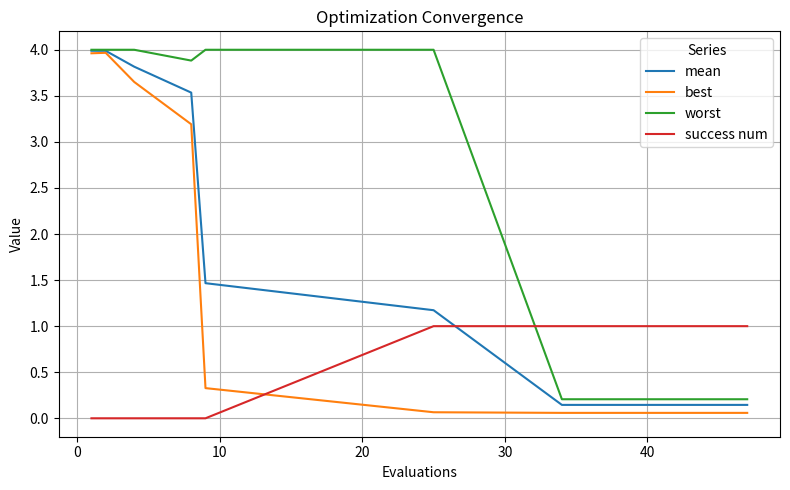

What is the average value of the best series?

0.8